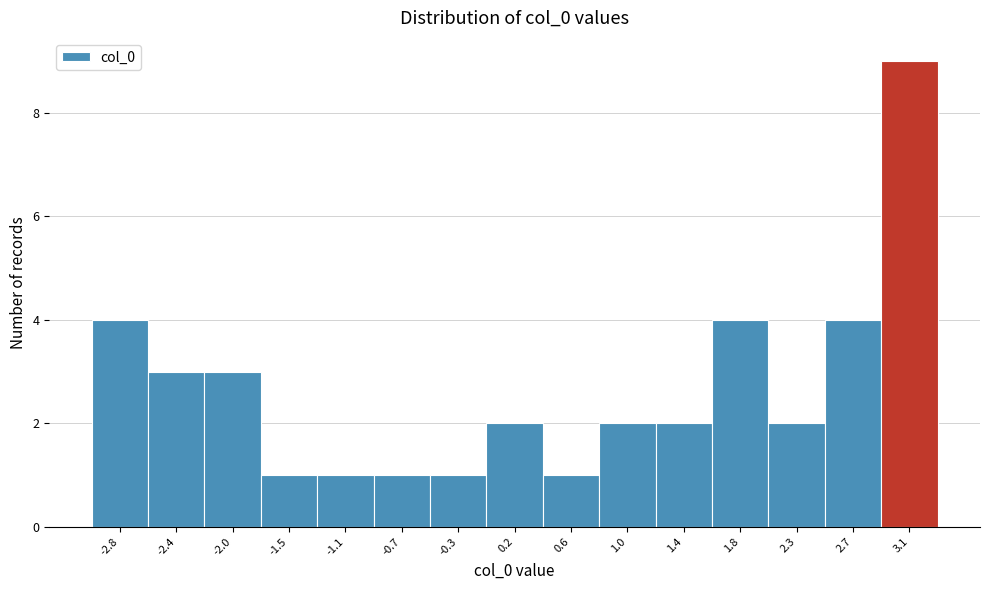

Reading left to right, extract all data points from this chart.

-2.8=4	-2.4=3	-2.0=3	-1.5=1	-1.1=1	-0.7=1	-0.3=1	0.2=2	0.6=1	1.0=2	1.4=2	1.8=4	2.3=2	2.7=4	3.1=9